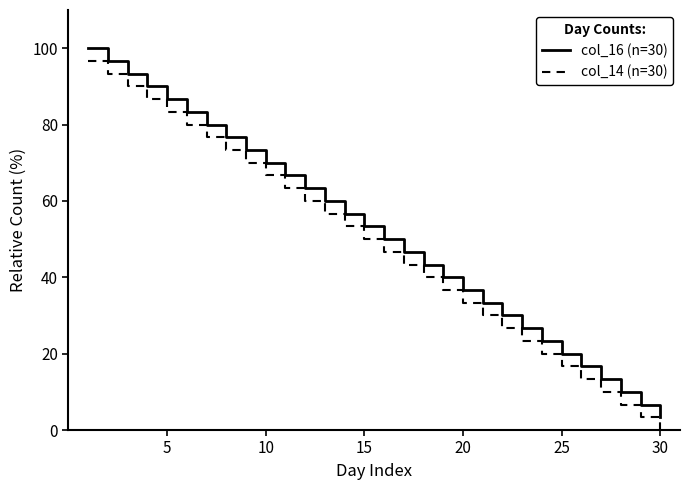

What is the highest value of the col_14 (n=30) series?

96.7